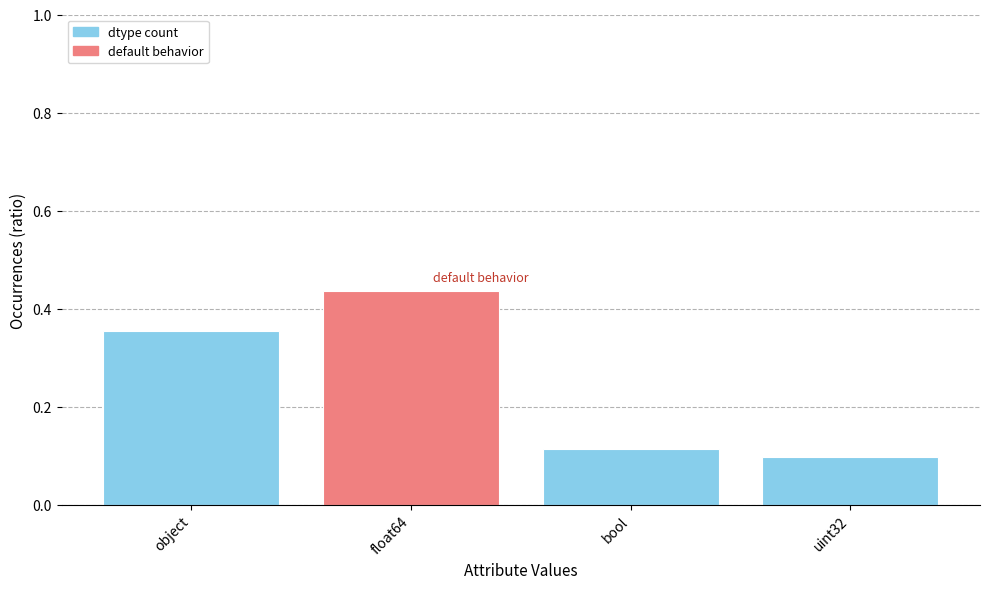

How many values are between 0 and 1?

4